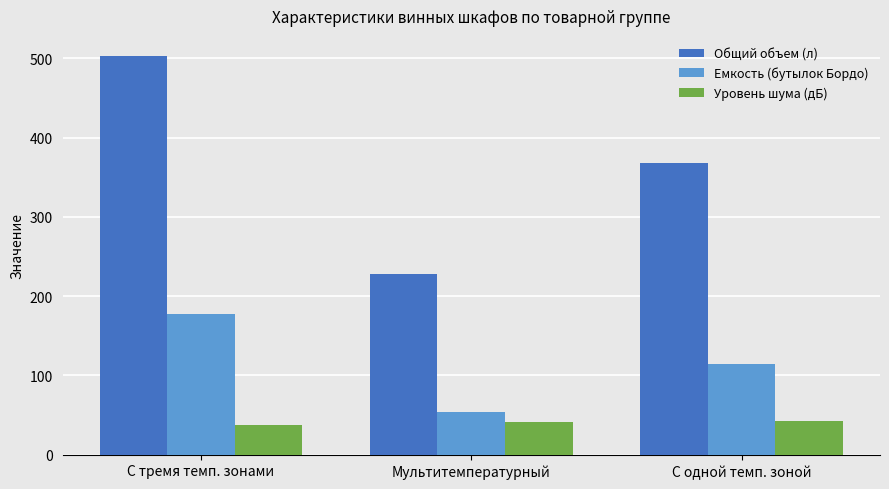

What is the difference between the maximum and second lowest values in the Емкость (бутылок Бордо) series?

63